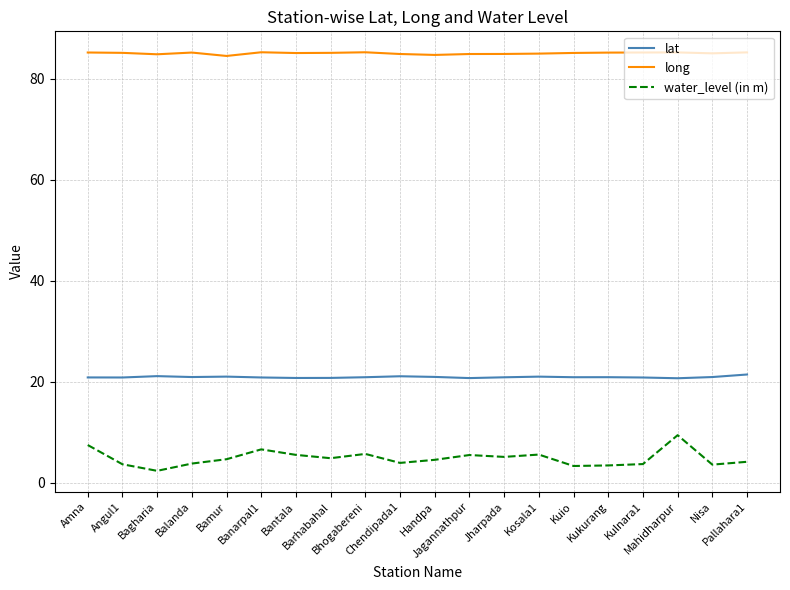

At Kosala1, list the series in order from smallest to largest.

water_level (in m), lat, long